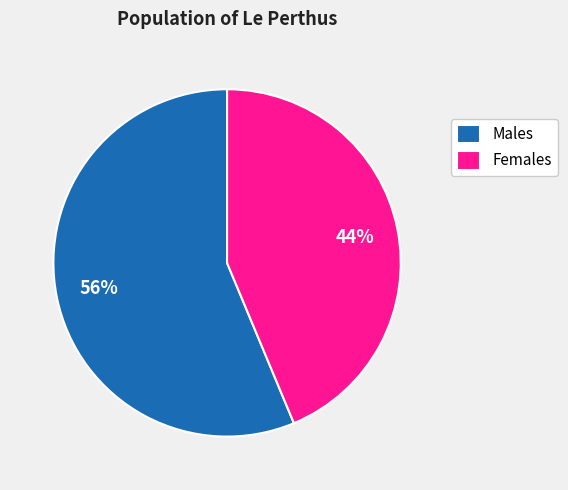

Which has a higher value, Males or Females?

Males